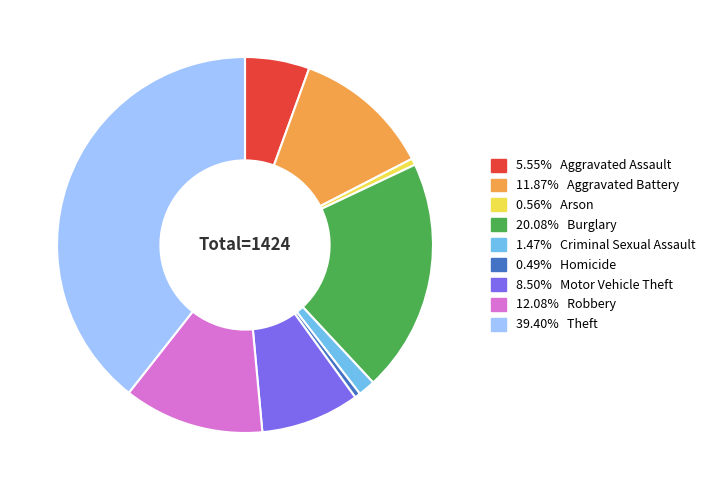

Is there any slice that represents more than half of the pie?

No